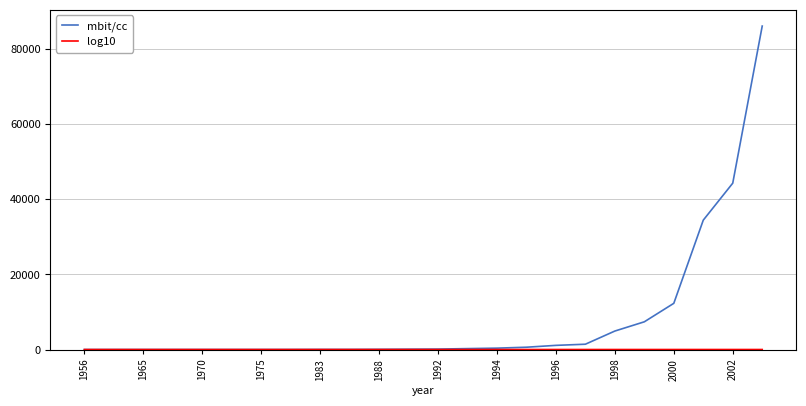

Which series has the largest total across all categories?

mbit/cc